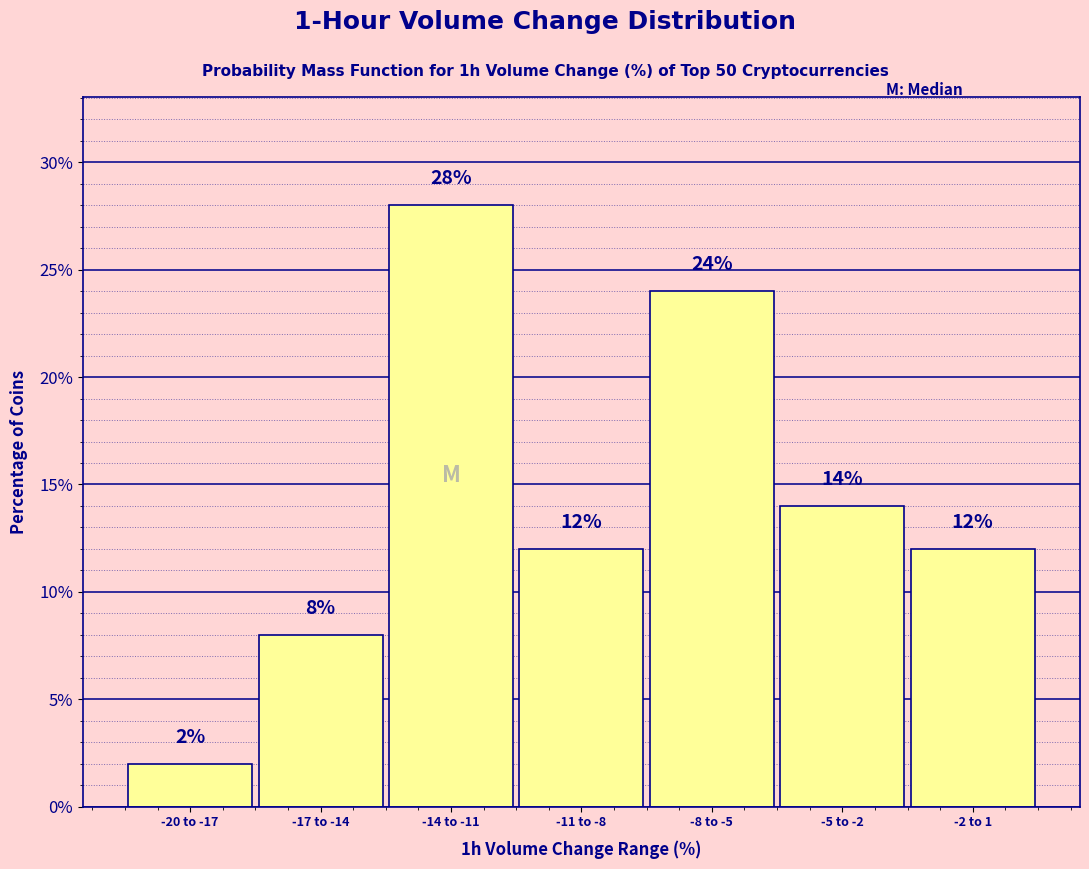

Reading right to left, extract all data points from this chart.

12.0	14.0	24.0	12.0	28.0	8.0	2.0